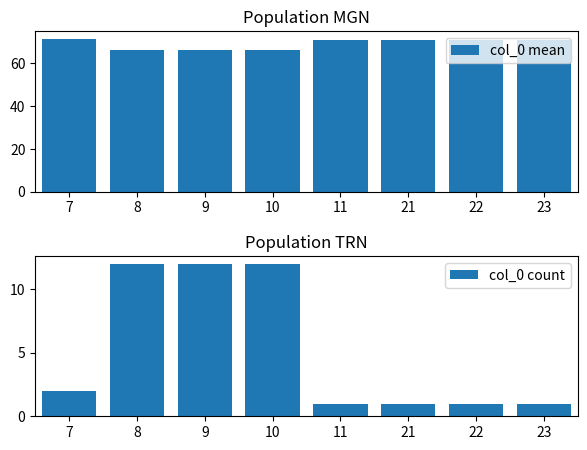

Which category has the lowest value across all series?

11